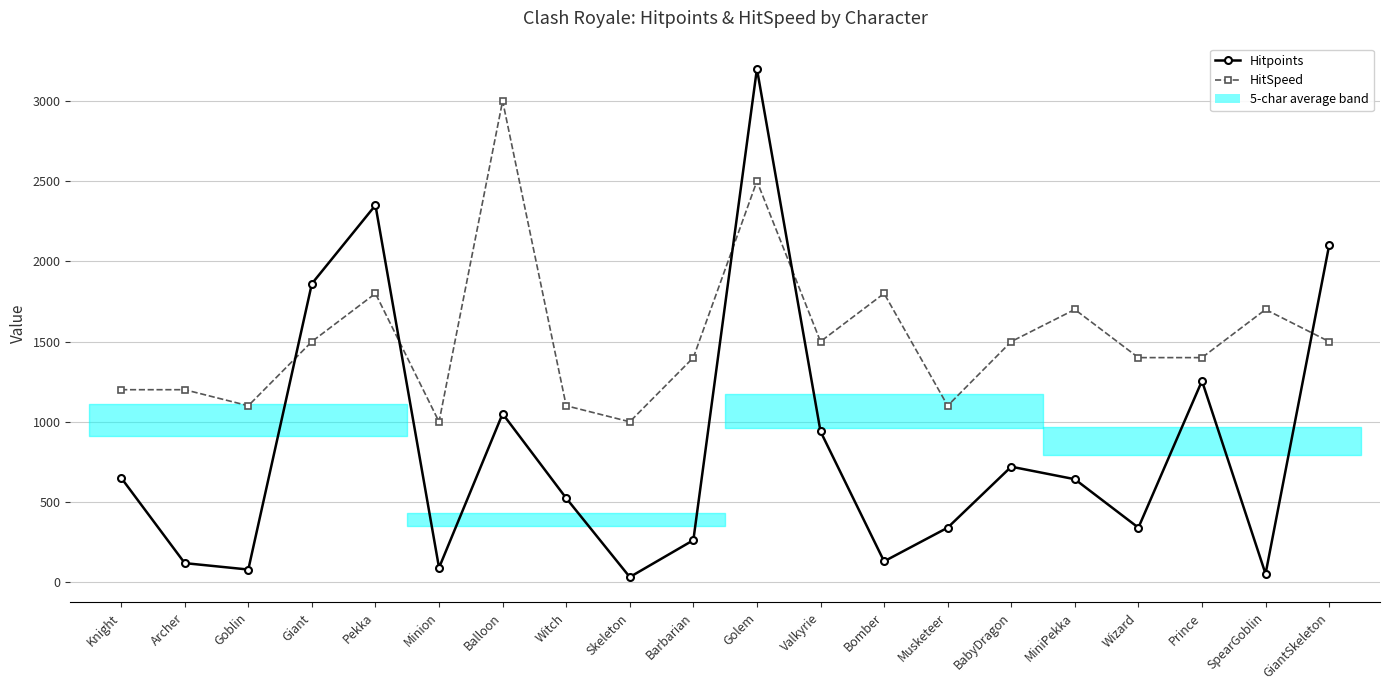

What is the difference between the highest and lowest values at Archer?

1081